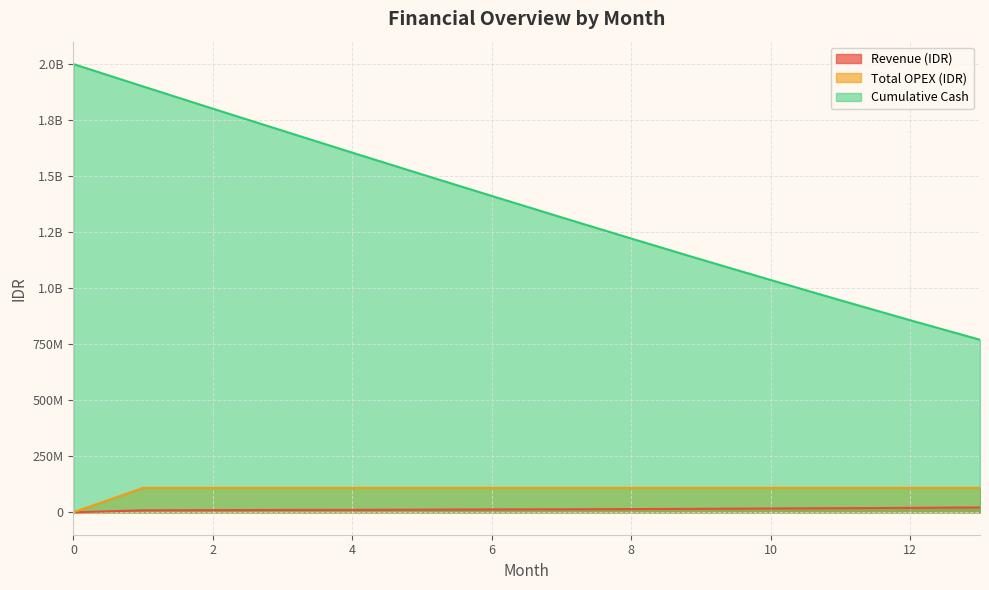

Is it true that Total OPEX (IDR) equals 75731564 at 12?

False